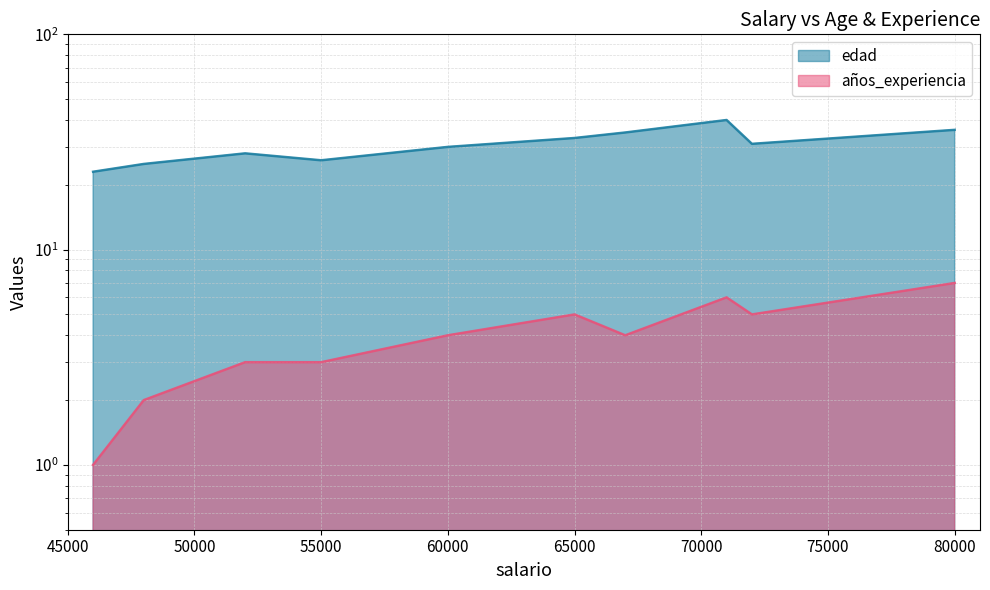

Rank the series by their average value, from highest to lowest.

edad, años_experiencia